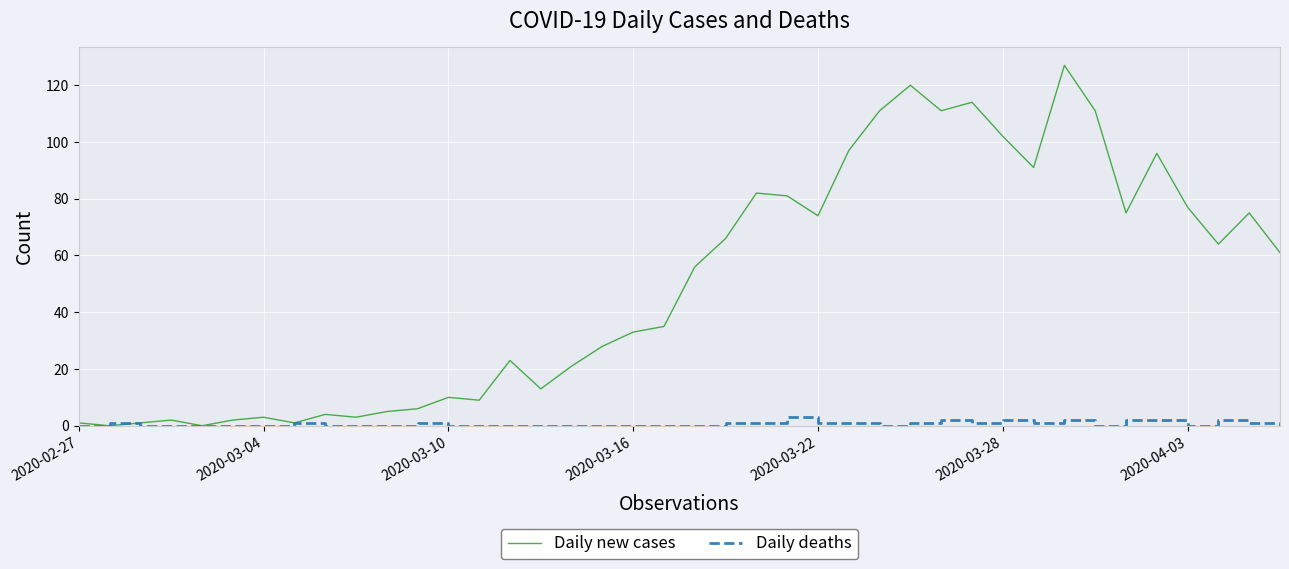

List the series in order of their overall mean, highest first.

Daily new cases, Daily deaths